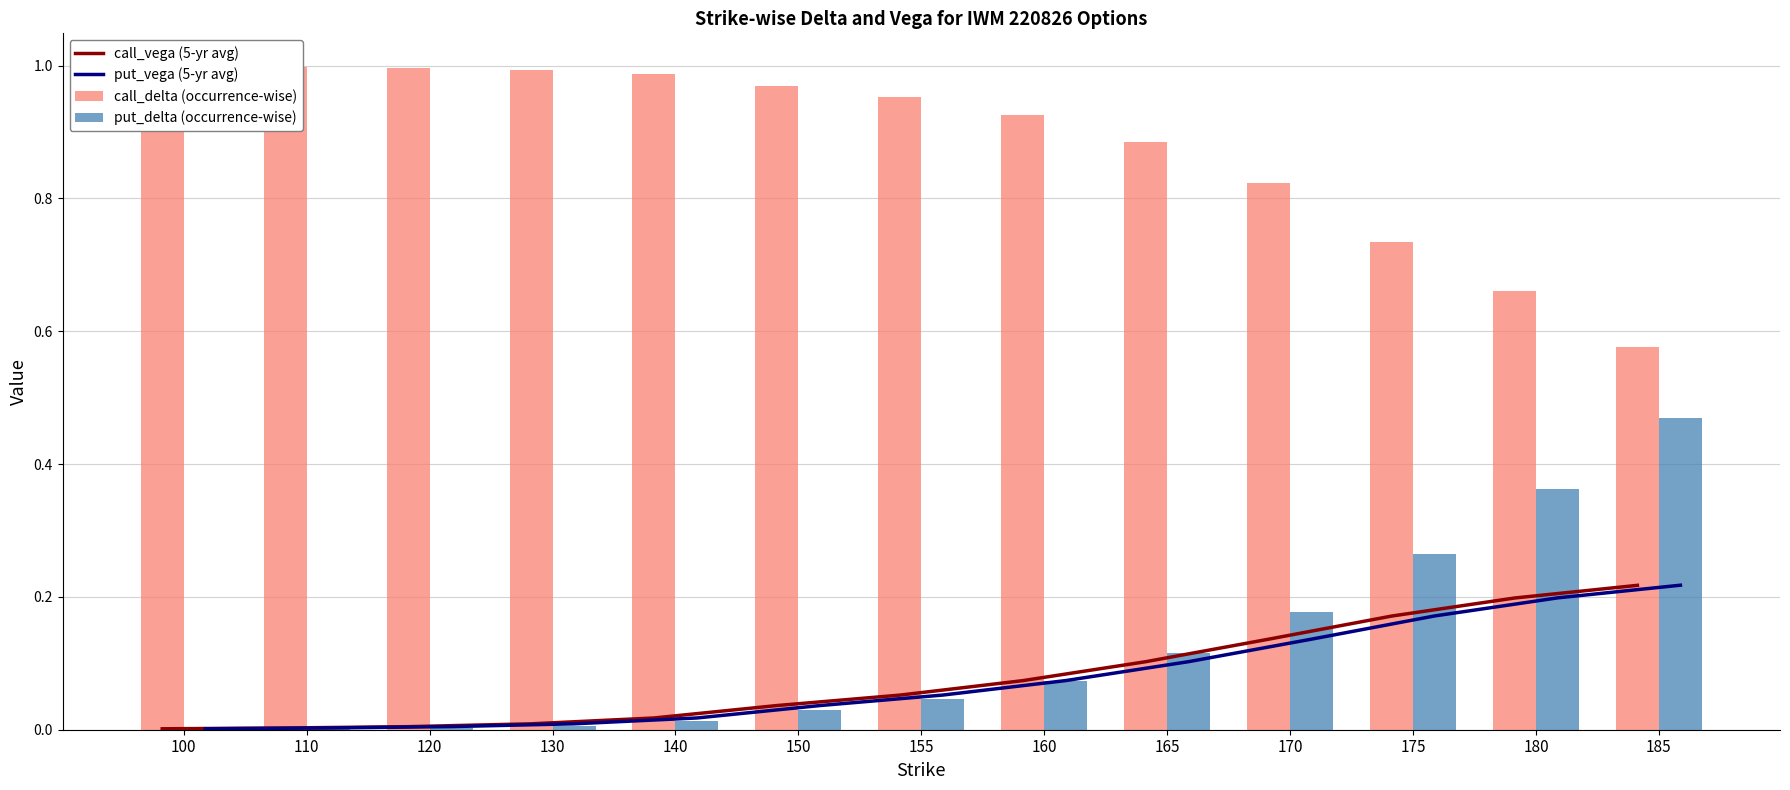

How many groups of bars are there?

13